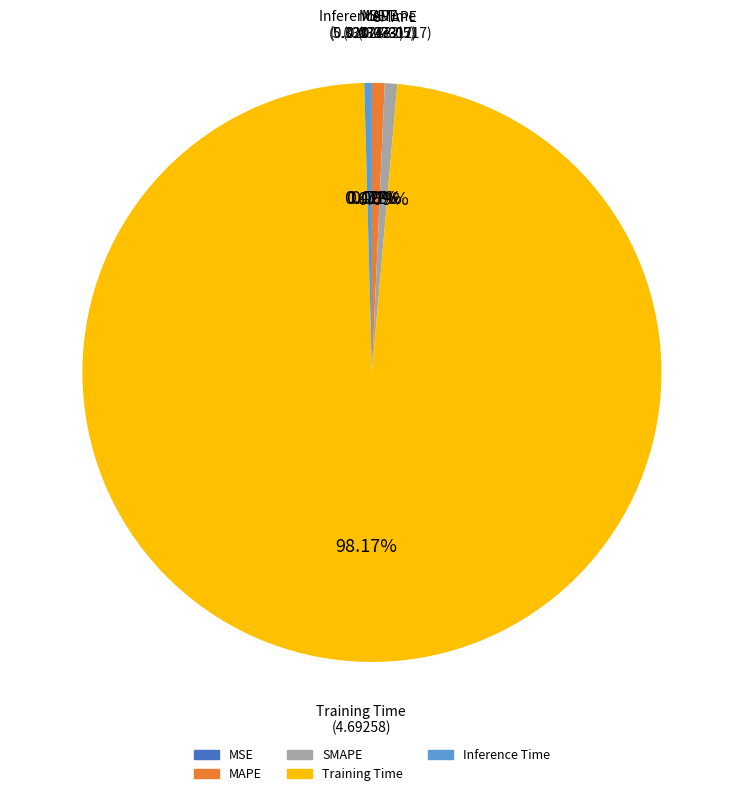

Is there any slice that represents more than half of the pie?

Yes